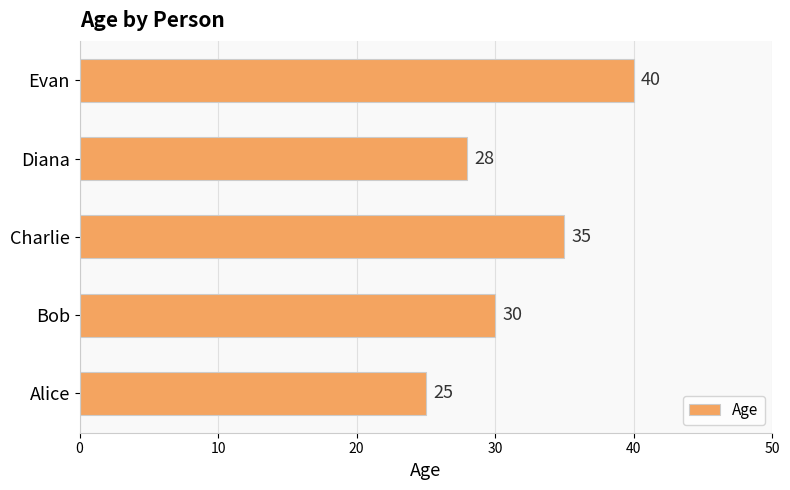

At which category does the chart reach its peak across all series?

Evan